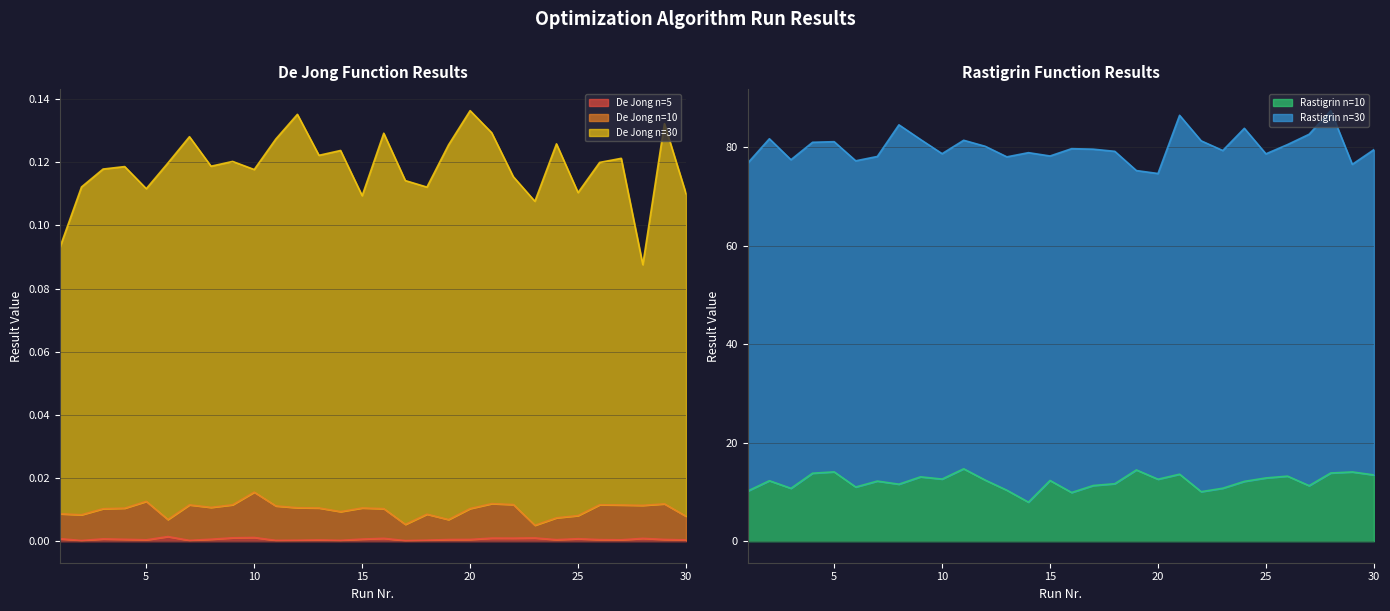

The value of Rastigrin n=10 at 20 is 12.6. True or false?

True